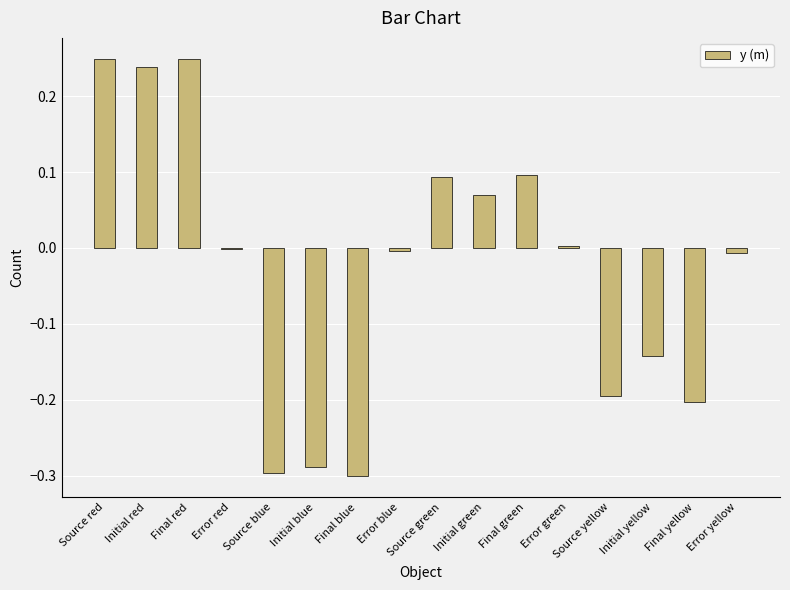

How many categories are shown in the chart?

16